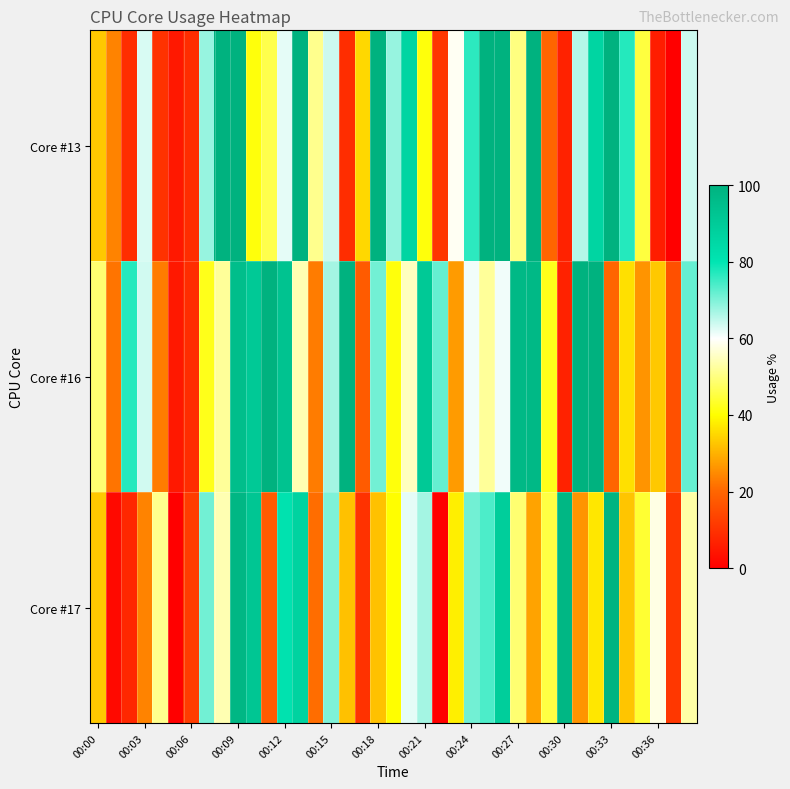

Reading left to right, transcribe all the data shown in this chart.

Core #13: 33.0	24.0	9.0	63.0	10.0	5.0	9.0	68.0	100.0	100.0	41.0	46.0	62.0	100.0	51.0	64.0	9.0	35.0	100.0	68.0	86.0	41.0	11.0	59.0	76.5	100.0	100.0	50.0	100.0	20.0	7.0	66.0	86.0	100.0	77.0	45.0	6.0	0.0	64.0
Core #16: 49.0	22.0	77.0	63.5	23.0	5.0	9.0	42.0	52.0	95.0	91.0	100.0	93.0	54.0	23.0	67.0	100.0	18.0	71.0	41.0	55.0	91.0	72.0	27.0	61.0	52.0	61.0	97.0	97.0	42.0	7.0	100.0	100.0	20.0	36.0	26.0	33.0	16.0	72.0
Core #17: 33.0	2.0	8.0	24.0	51.0	0.0	12.0	71.0	54.0	98.0	92.0	18.0	81.0	87.0	21.0	70.0	32.0	10.0	32.0	40.0	62.0	67.0	0.0	38.0	71.0	74.0	89.0	49.0	28.0	45.5	98.0	26.0	37.0	99.0	32.5	44.0	58.0	11.0	53.0